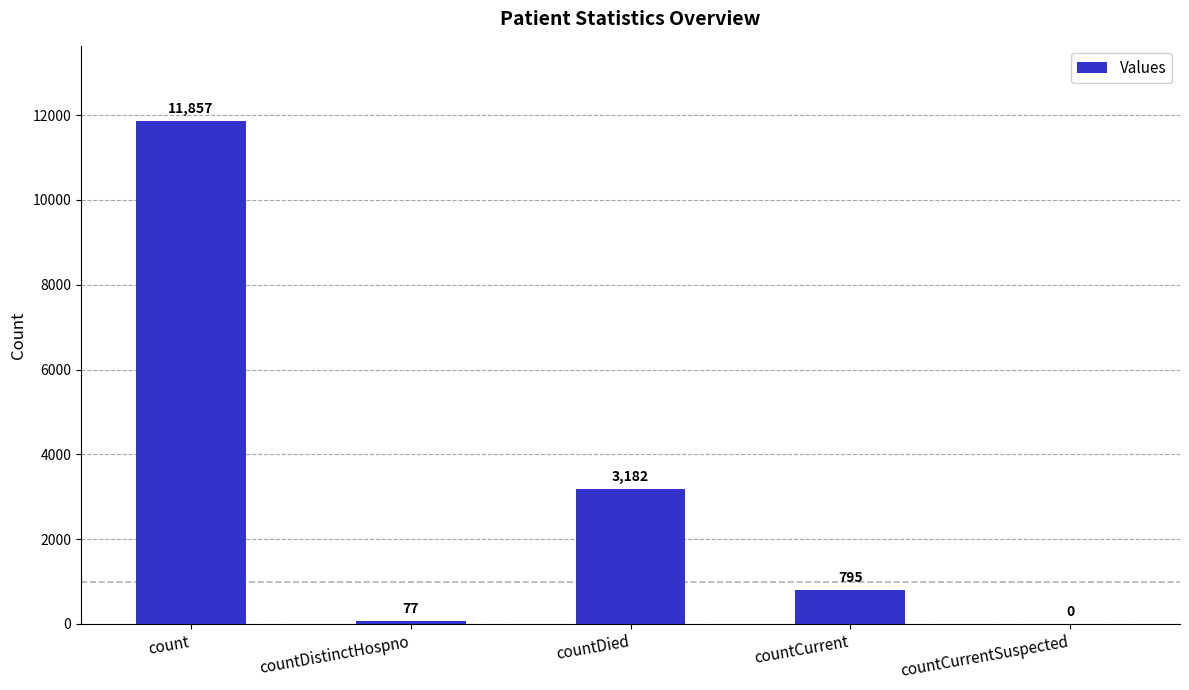

Which category has the highest value across all series?

count